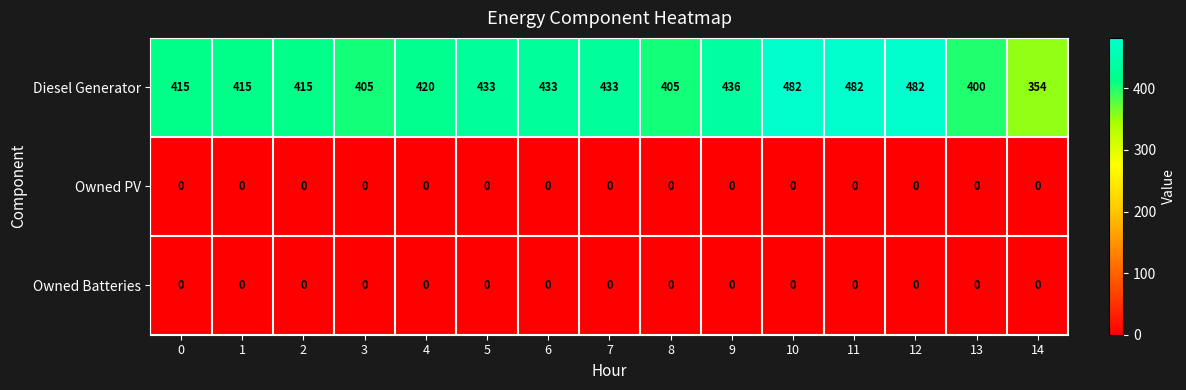

What is the difference between the highest and lowest values at 14?

354